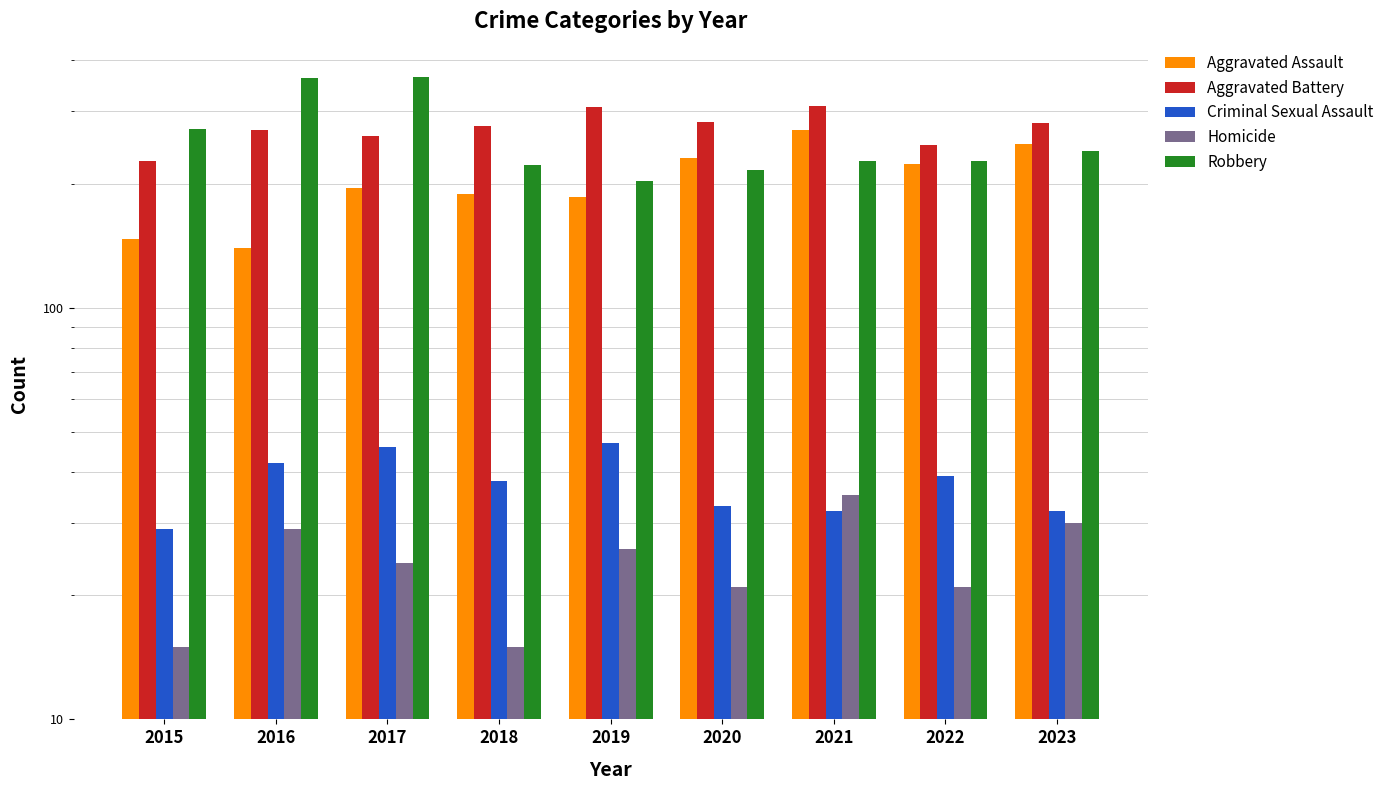

What is the value of the Homicide bar at the 7th from the left?

35